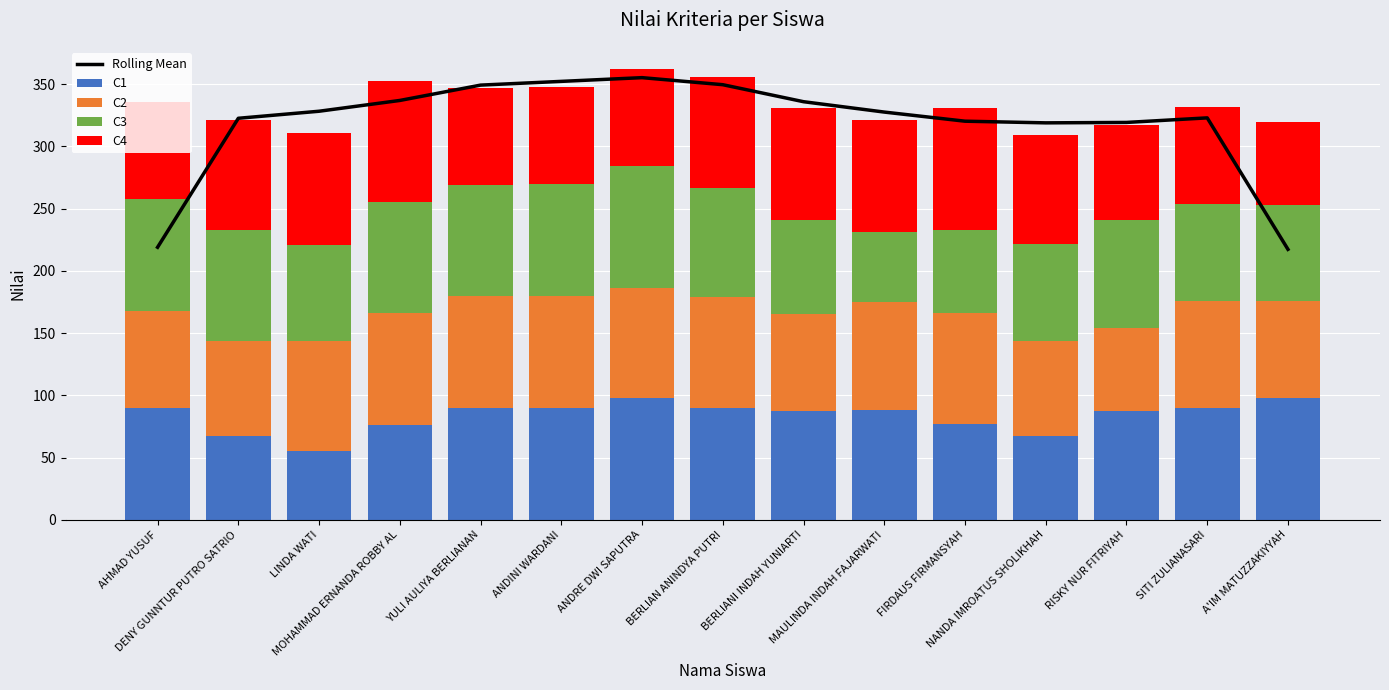

Reading left to right, extract all data points from this chart.

Rolling Mean: AHMAD YUSUF=219.0	DENY GUNNTUR PUTRO SATRIO=322.7	LINDA WATI=328.3	MOHAMMAD ERNANDA ROBBY AL=337.0	YULI AULIYA BERLIANAN=349.3	ANDINI WARDANI=352.3	ANDRE DWI SAPUTRA=355.3	BERLIAN ANINDYA PUTRI=349.7	BERLIANI INDAH YUNIARTI=336.0	MAULINDA INDAH FAJARWATI=327.7	FIRDAUS FIRMANSYAH=320.3	NANDA IMROATUS SHOLIKHAH=319.0	RISKY NUR FITRIYAH=319.3	SITI ZULIANASARI=323.0	A'IM MATUZZAKIYYAH=217.3
C1: AHMAD YUSUF=90.0	DENY GUNNTUR PUTRO SATRIO=67.0	LINDA WATI=55.0	MOHAMMAD ERNANDA ROBBY AL=76.0	YULI AULIYA BERLIANAN=90.0	ANDINI WARDANI=90.0	ANDRE DWI SAPUTRA=98.0	BERLIAN ANINDYA PUTRI=90.0	BERLIANI INDAH YUNIARTI=87.0	MAULINDA INDAH FAJARWATI=88.0	FIRDAUS FIRMANSYAH=77.0	NANDA IMROATUS SHOLIKHAH=67.0	RISKY NUR FITRIYAH=87.0	SITI ZULIANASARI=90.0	A'IM MATUZZAKIYYAH=98.0
C2: AHMAD YUSUF=78.0	DENY GUNNTUR PUTRO SATRIO=77.0	LINDA WATI=89.0	MOHAMMAD ERNANDA ROBBY AL=90.0	YULI AULIYA BERLIANAN=90.0	ANDINI WARDANI=90.0	ANDRE DWI SAPUTRA=88.0	BERLIAN ANINDYA PUTRI=89.0	BERLIANI INDAH YUNIARTI=78.0	MAULINDA INDAH FAJARWATI=87.0	FIRDAUS FIRMANSYAH=89.0	NANDA IMROATUS SHOLIKHAH=77.0	RISKY NUR FITRIYAH=67.0	SITI ZULIANASARI=86.0	A'IM MATUZZAKIYYAH=78.0
C3: AHMAD YUSUF=90.0	DENY GUNNTUR PUTRO SATRIO=89.0	LINDA WATI=77.0	MOHAMMAD ERNANDA ROBBY AL=89.0	YULI AULIYA BERLIANAN=89.0	ANDINI WARDANI=90.0	ANDRE DWI SAPUTRA=98.0	BERLIAN ANINDYA PUTRI=88.0	BERLIANI INDAH YUNIARTI=76.0	MAULINDA INDAH FAJARWATI=56.0	FIRDAUS FIRMANSYAH=67.0	NANDA IMROATUS SHOLIKHAH=78.0	RISKY NUR FITRIYAH=87.0	SITI ZULIANASARI=78.0	A'IM MATUZZAKIYYAH=77.0
C4: AHMAD YUSUF=78.0	DENY GUNNTUR PUTRO SATRIO=88.0	LINDA WATI=90.0	MOHAMMAD ERNANDA ROBBY AL=98.0	YULI AULIYA BERLIANAN=78.0	ANDINI WARDANI=78.0	ANDRE DWI SAPUTRA=78.0	BERLIAN ANINDYA PUTRI=89.0	BERLIANI INDAH YUNIARTI=90.0	MAULINDA INDAH FAJARWATI=90.0	FIRDAUS FIRMANSYAH=98.0	NANDA IMROATUS SHOLIKHAH=87.0	RISKY NUR FITRIYAH=76.0	SITI ZULIANASARI=78.0	A'IM MATUZZAKIYYAH=67.0